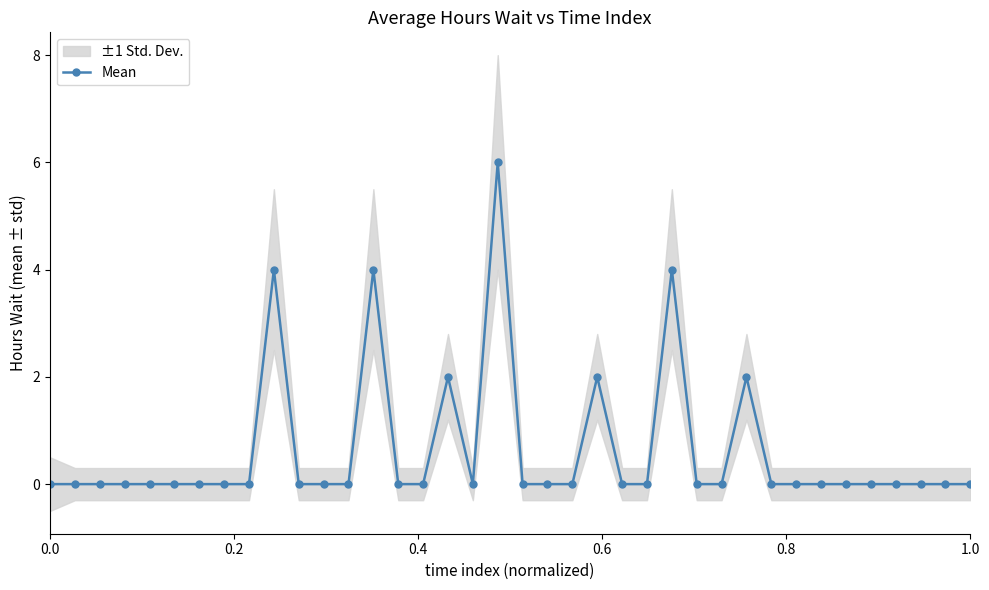

What is the highest value of the Mean series?

6